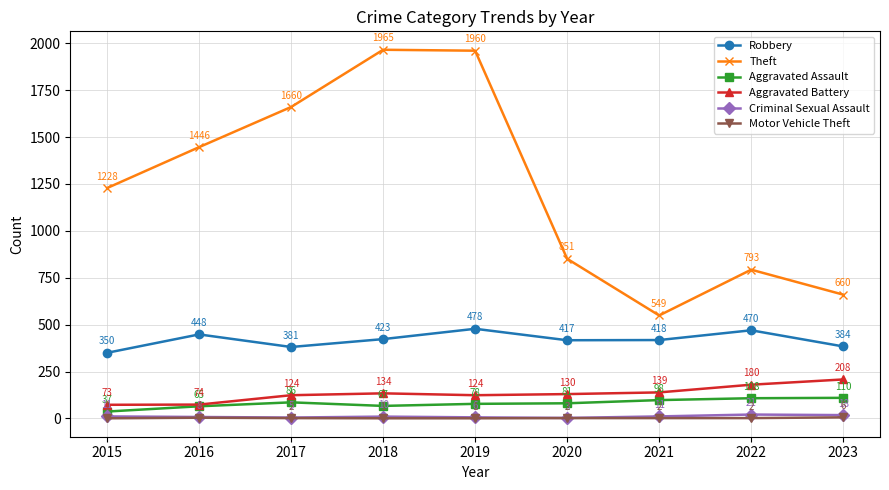

At which label does Theft reach its peak?

2018